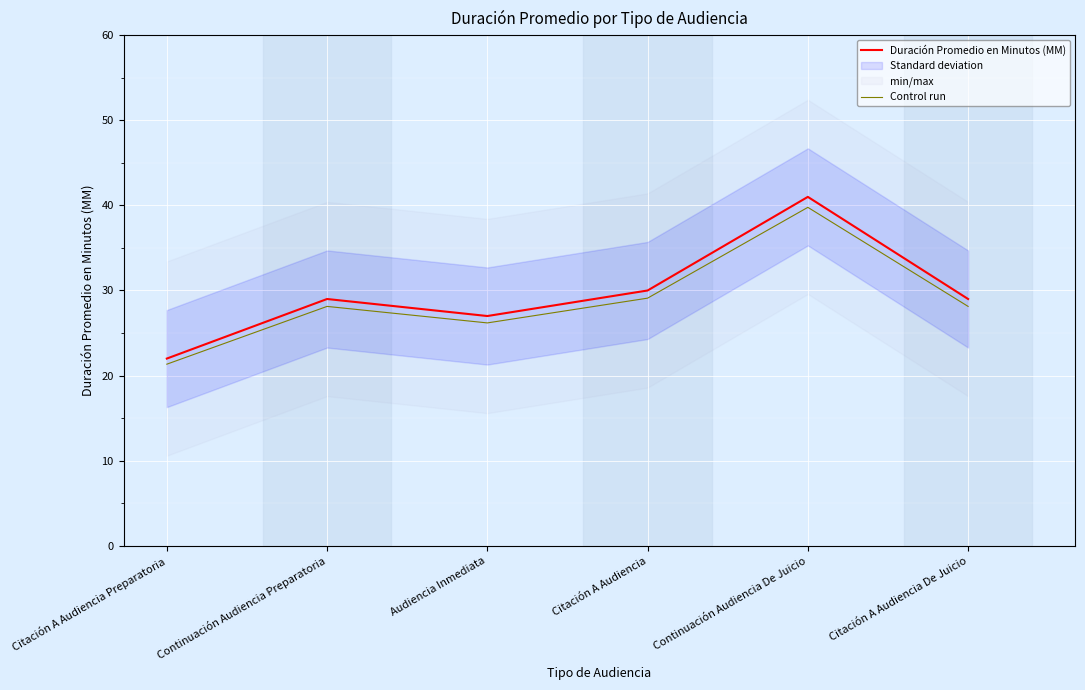

Reading left to right, what are all the values shown in this chart?

Duración Promedio en Minutos (MM): 22.0	29.0	27.0	30.0	41.0	29.0
Control run: 21.3	28.1	26.2	29.1	39.8	28.1